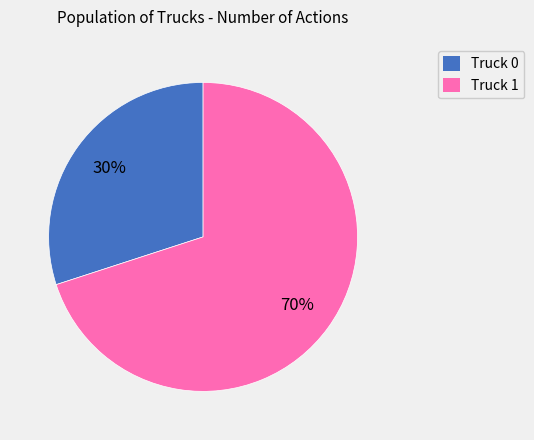

To the nearest percent, what portion does Truck 0 represent?

30%